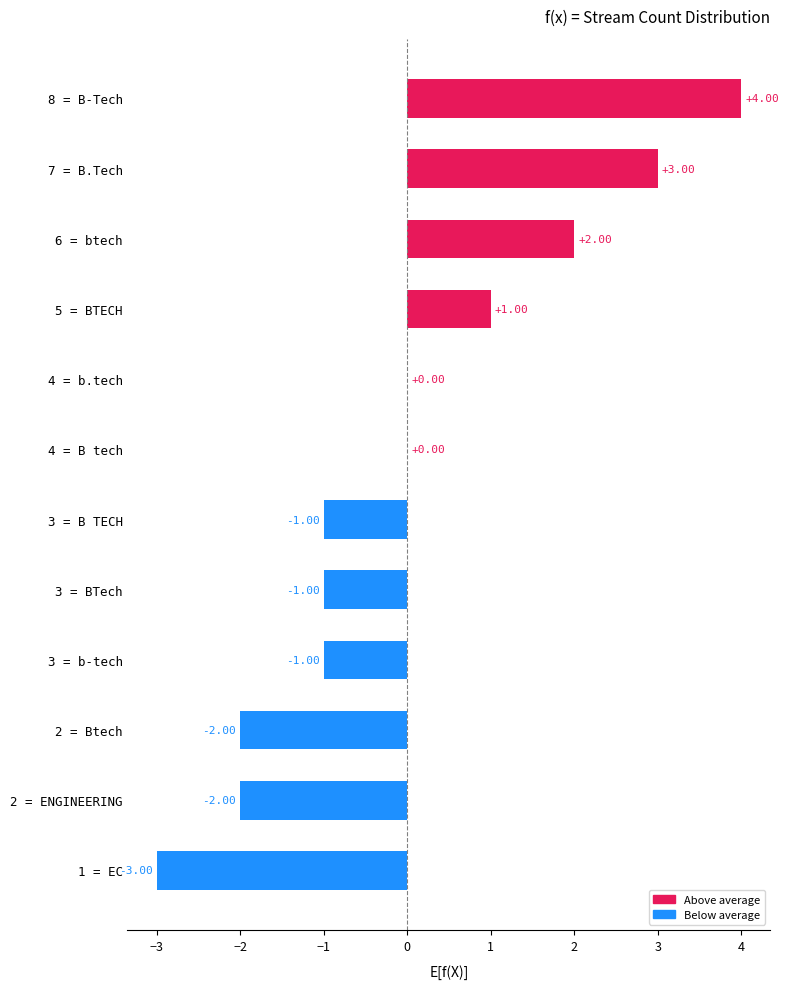

Which has a higher value, 3 = b-tech or 4 = B tech?

4 = B tech